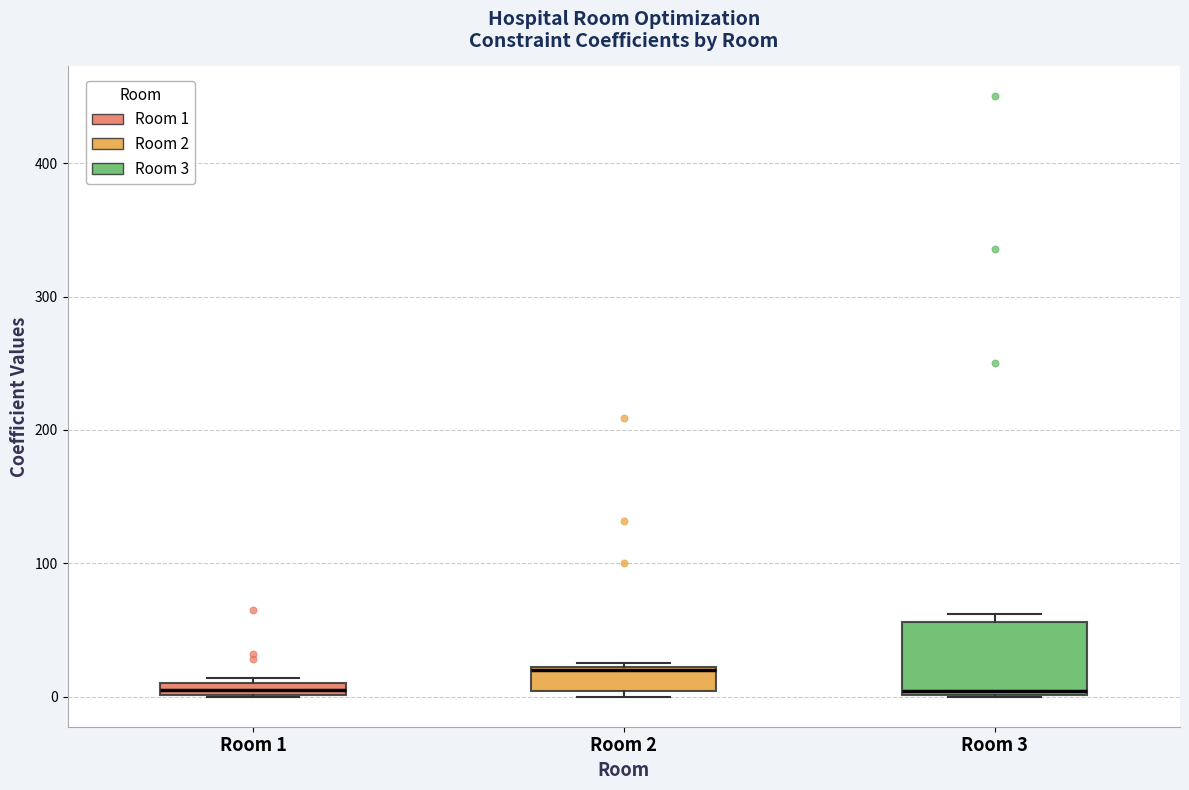

Which box has the highest median line?

Room 2